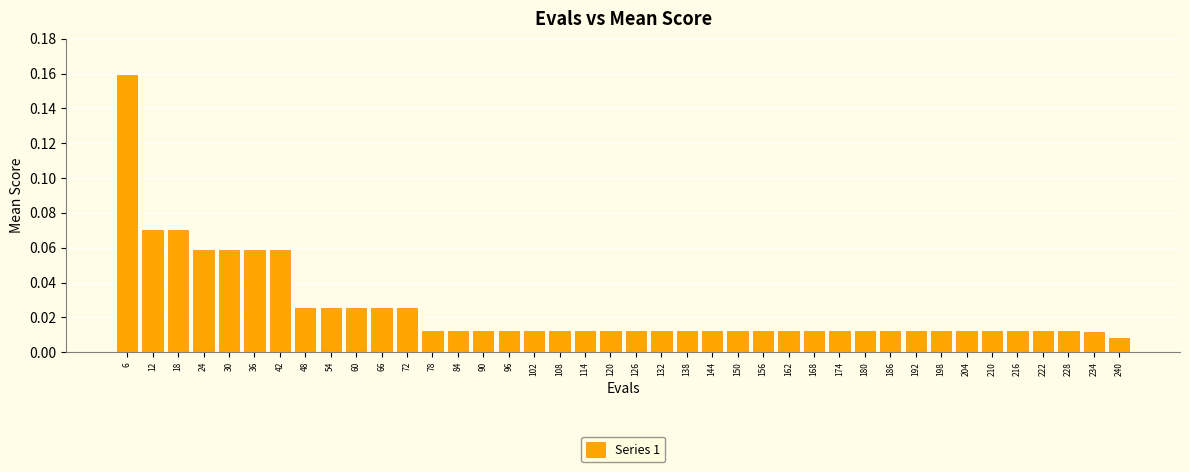

Which has a higher value, 6 or 150?

6